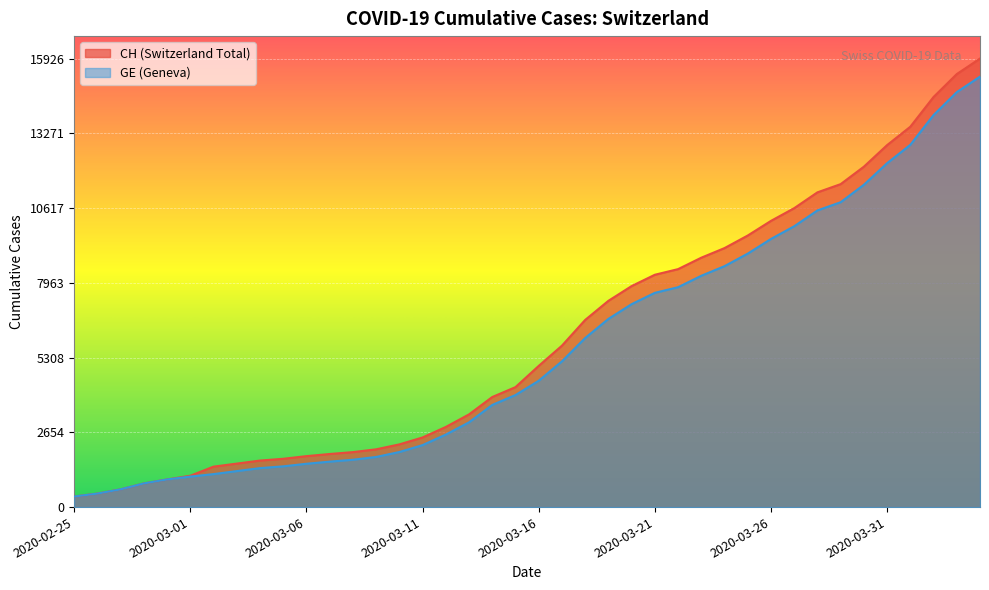

Does the chart display data point markers on the line(s)?

No